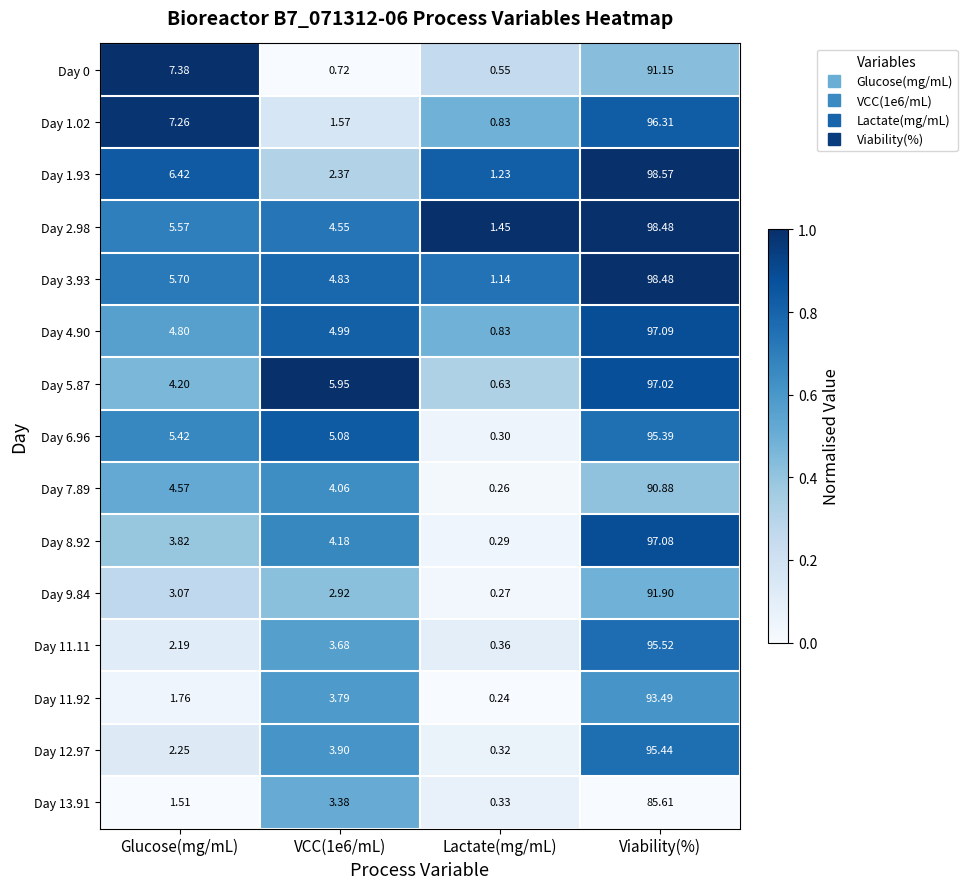

At which category does the chart reach its peak across all series?

Viability(%)